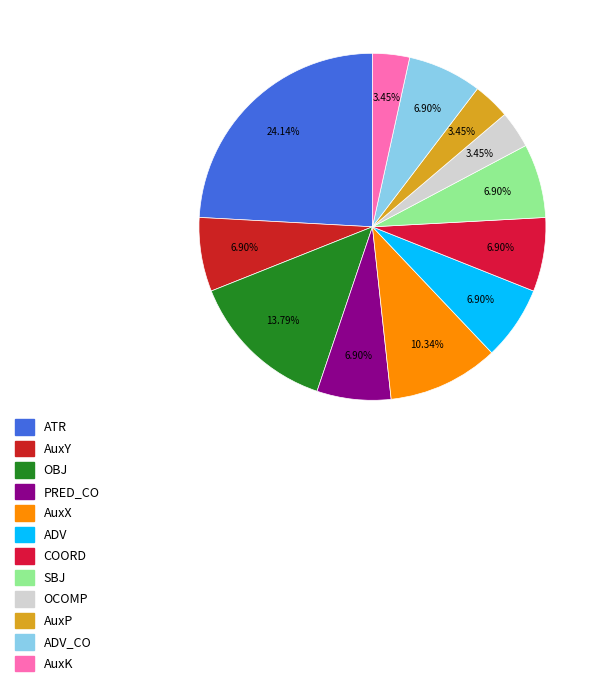

Which category has the biggest portion of the pie?

ATR